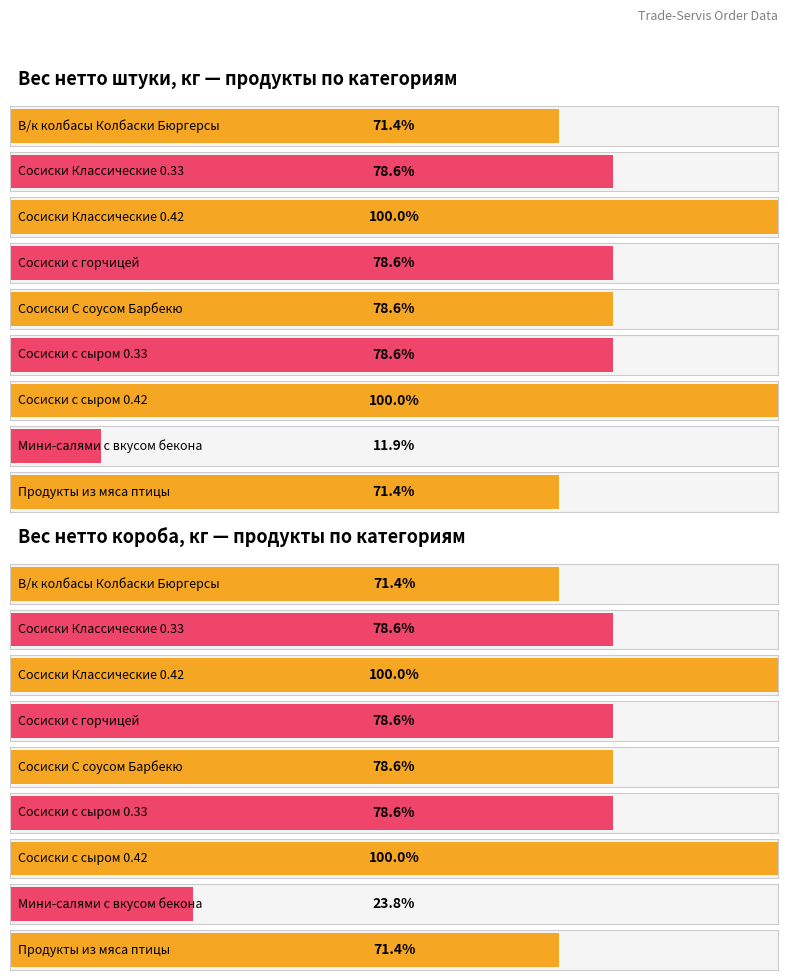

What is the sum of all Вес нетто короба, кг values?

17.2